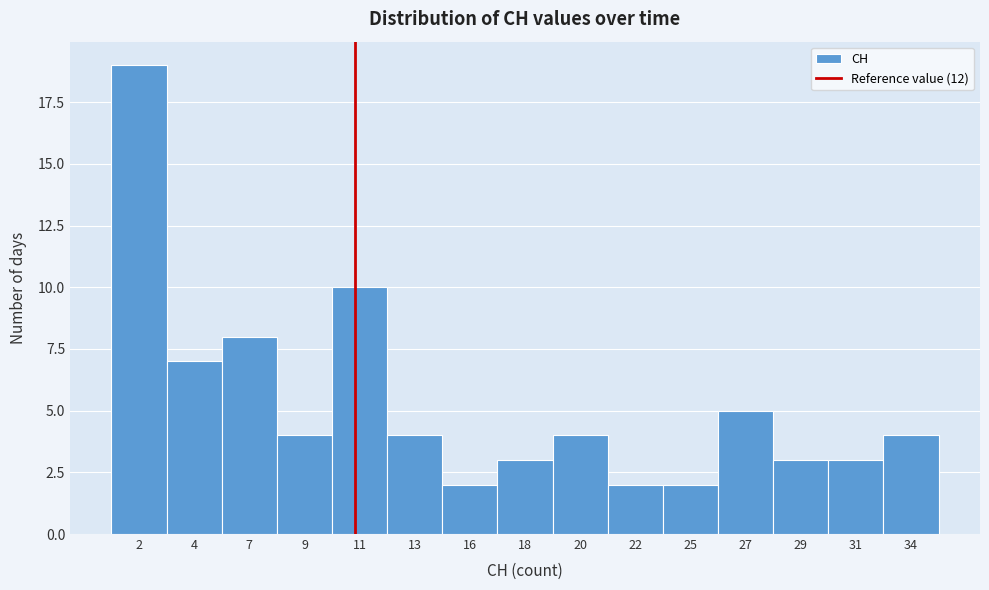

Reading left to right, extract all data points from this chart.

19	7	8	4	10	4	2	3	4	2	2	5	3	3	4